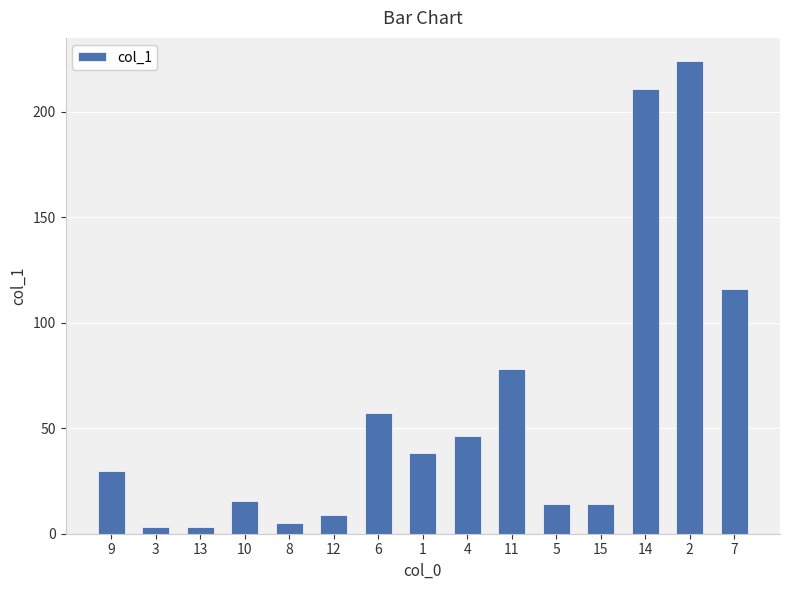

Approximately how many times larger is the value at 5 compared to 8?

2.8